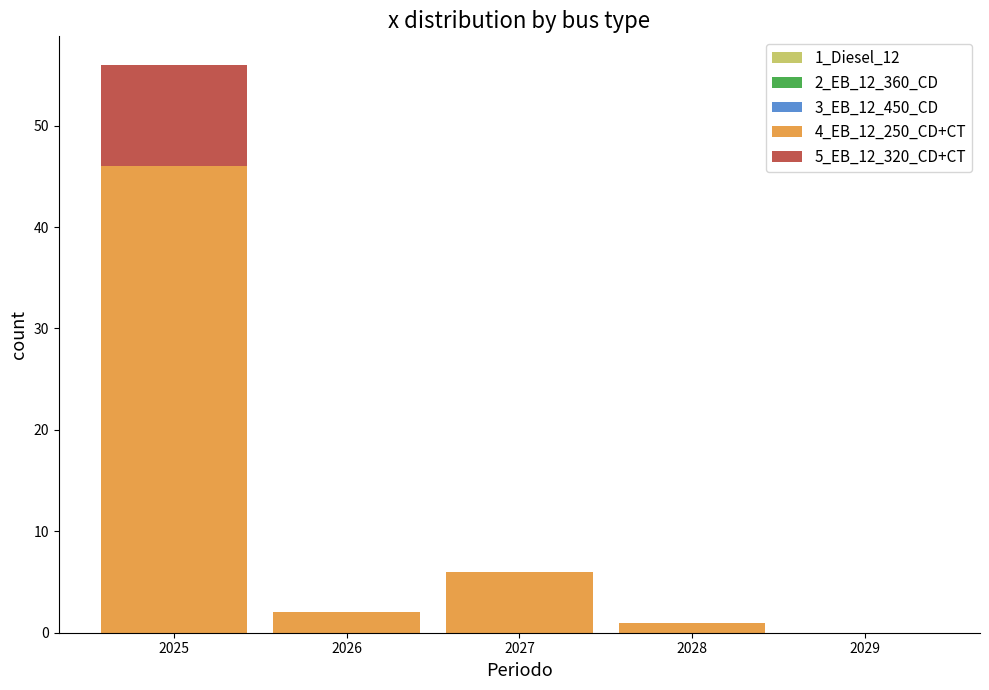

Reading left to right, transcribe this chart: for each stacked bar, give the range it covers on the x-axis and its total height. The values are not printed on the chart, so give them approximately, as read against the axis.

2024.5 to 2025.5: 56
2025.5 to 2026.5: 2
2026.5 to 2027.5: 6
2027.5 to 2028.5: 1
2028.5 to 2029.5: 0